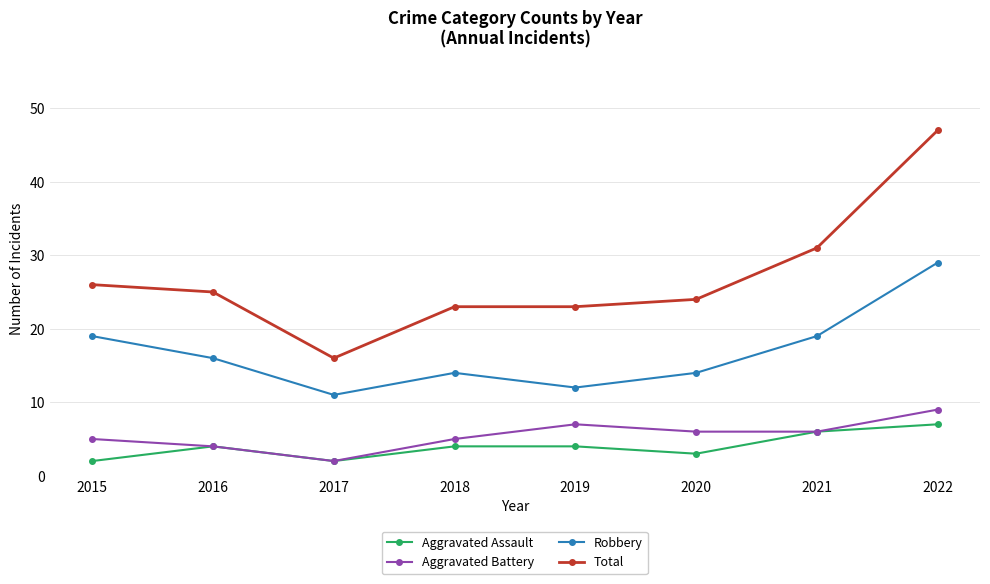

What is the sum of all Total values?

215